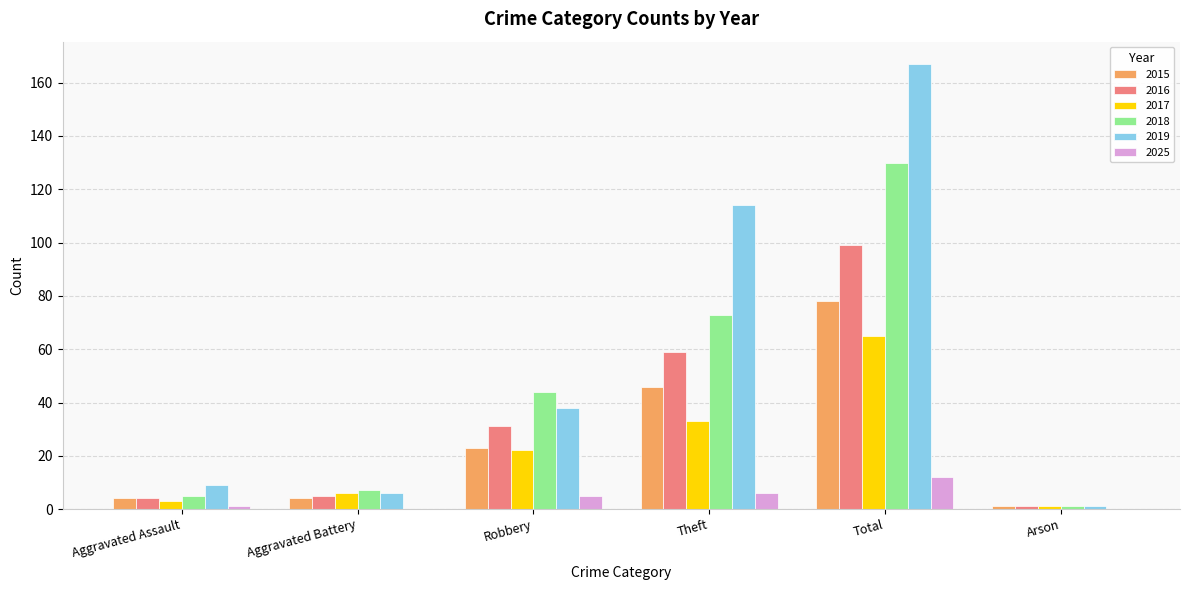

What is the maximum value for 2016?

99